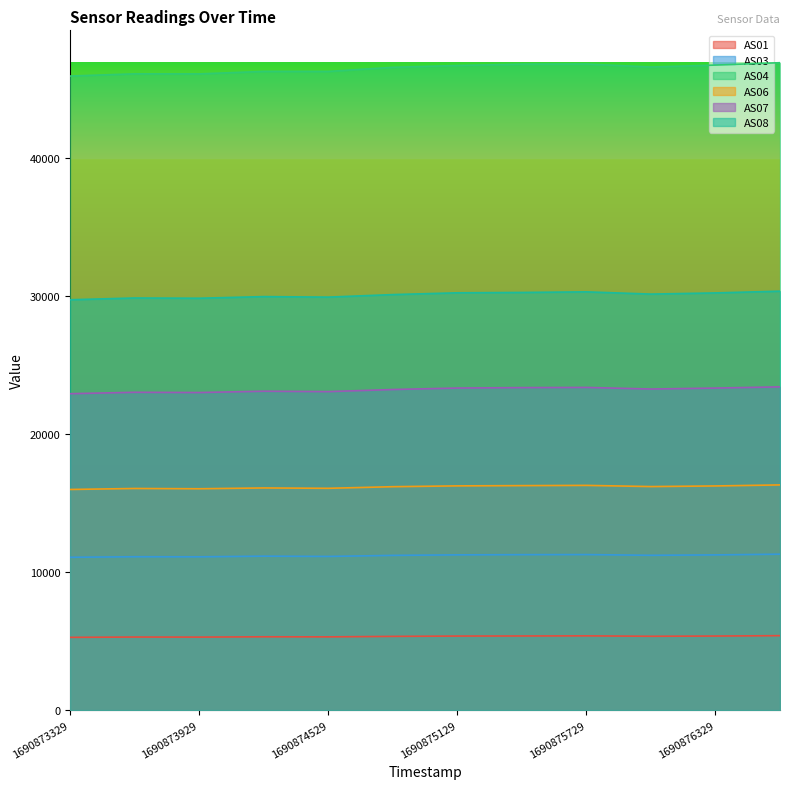

Rank the series by their maximum value, from highest to lowest.

AS04, AS08, AS07, AS06, AS03, AS01